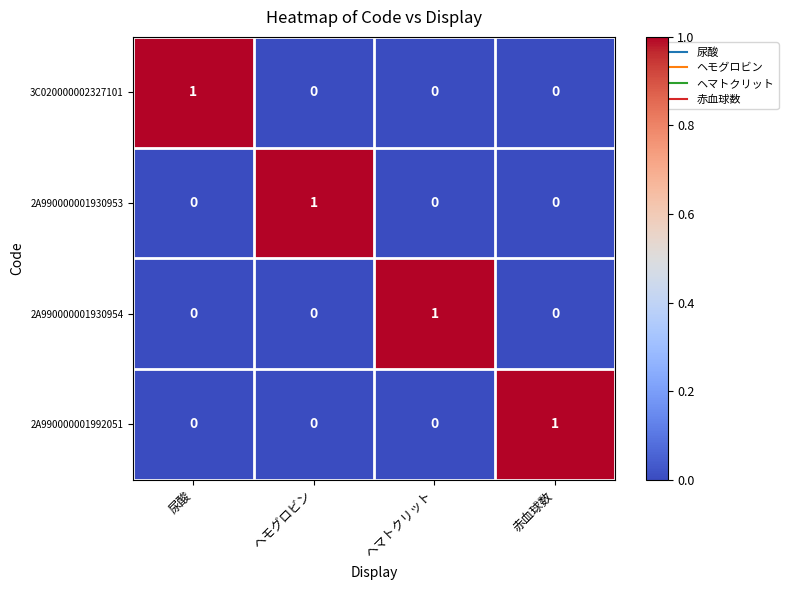

How many values in 2A990000001930953 are above zero?

1